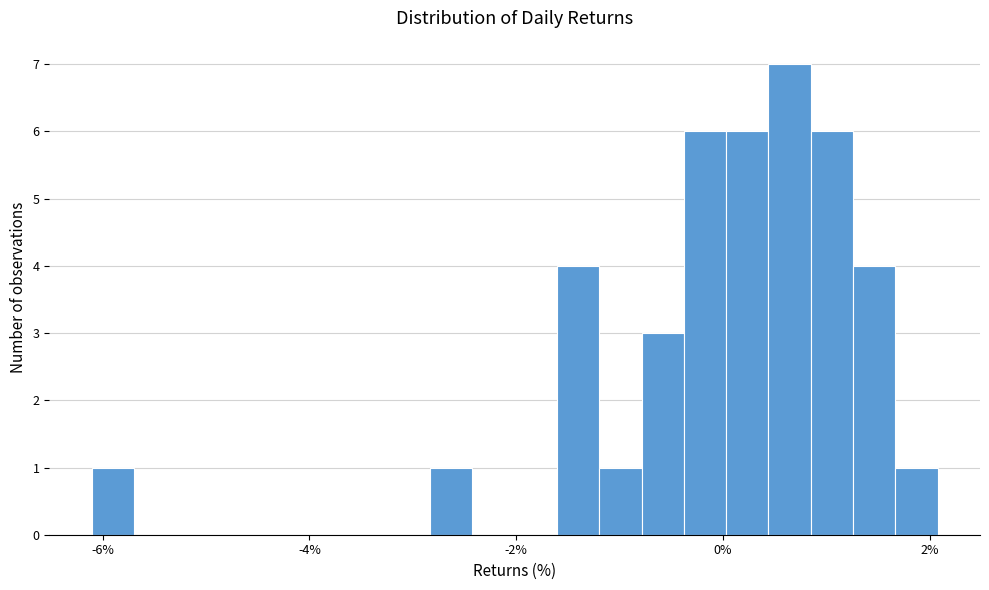

Read against the x-axis, roughly where is the centre of the tallest bar?

0.6